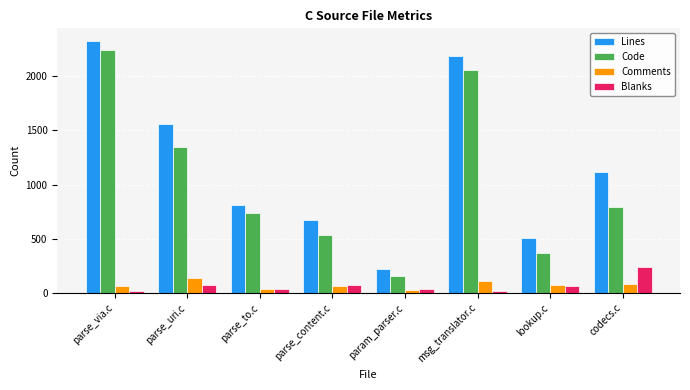

Which series changed the most between parse_via.c and parse_to.c?

Lines